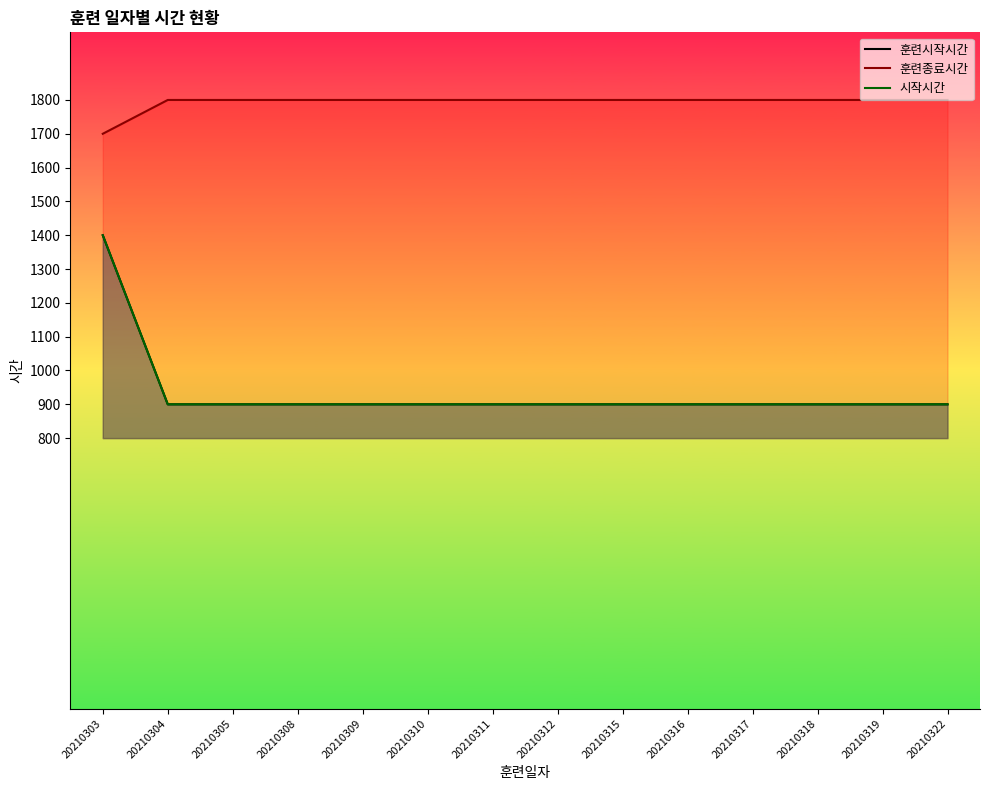

Where is 시작시간 nearest to the value 1150?

20210303